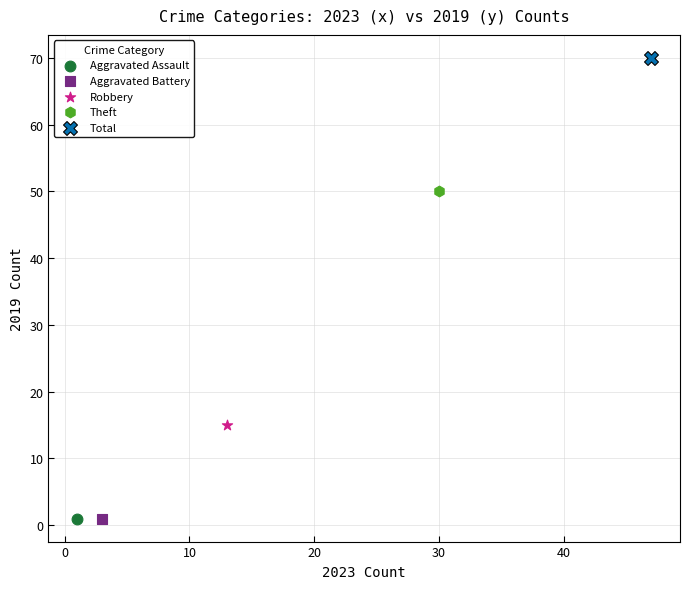

What are all the series names shown in the legend?

Aggravated Assault, Aggravated Battery, Robbery, Theft, Total